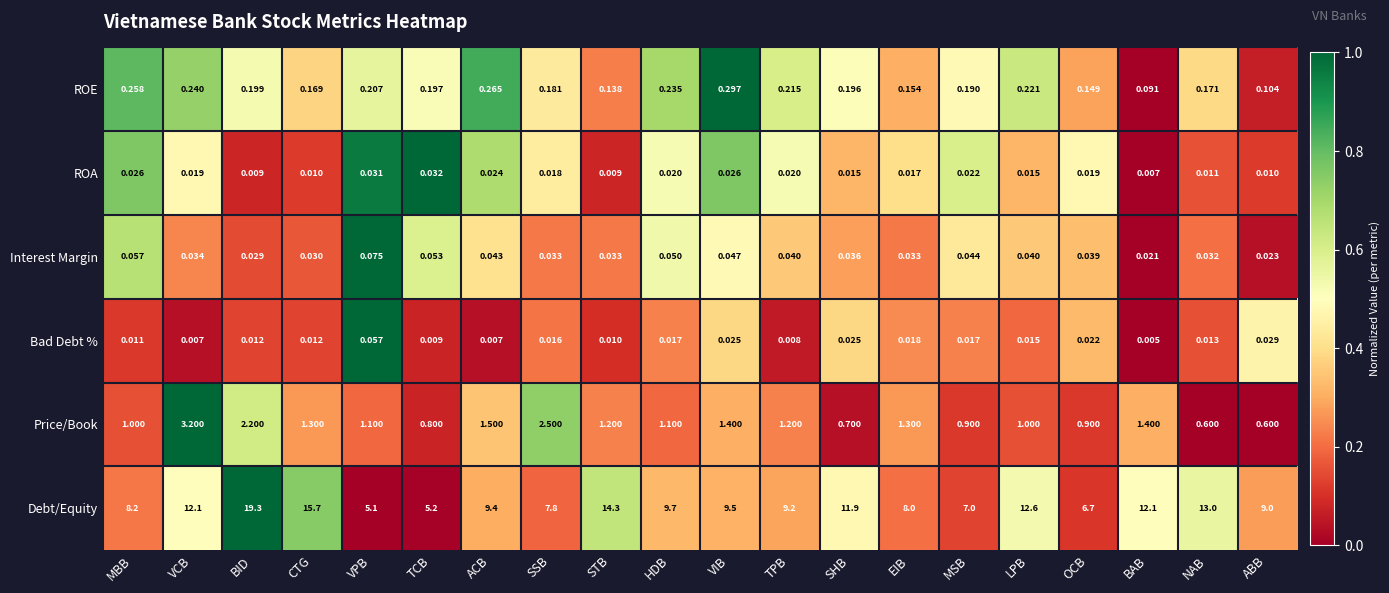

Where does the Debt/Equity series first go above 9?

VCB